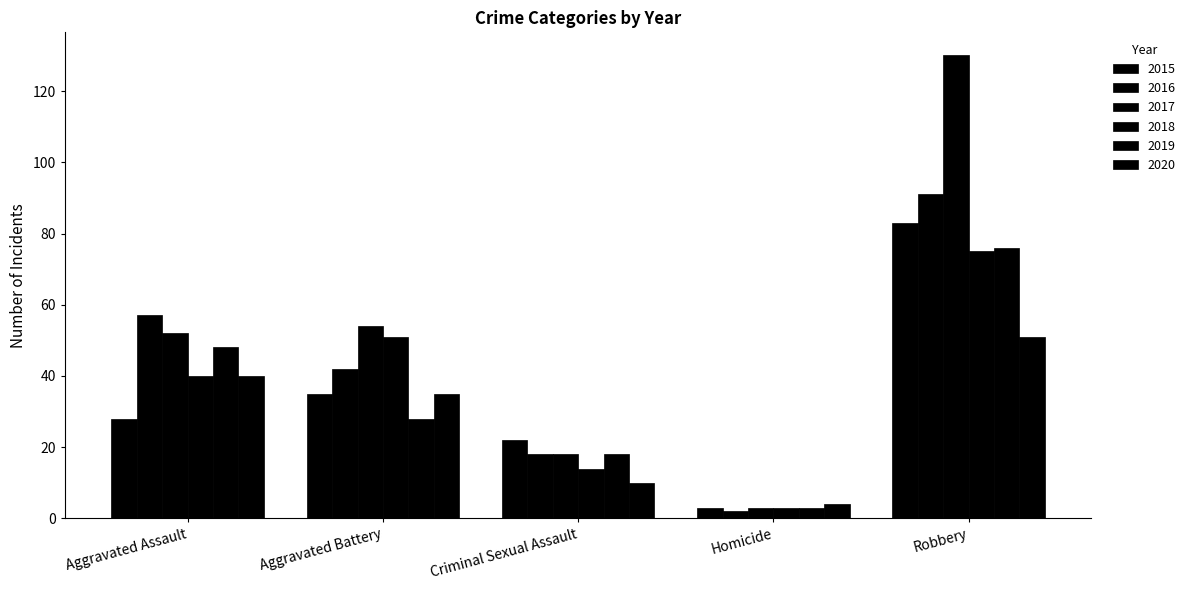

Between Aggravated Assault and Homicide, which is larger?

Aggravated Assault